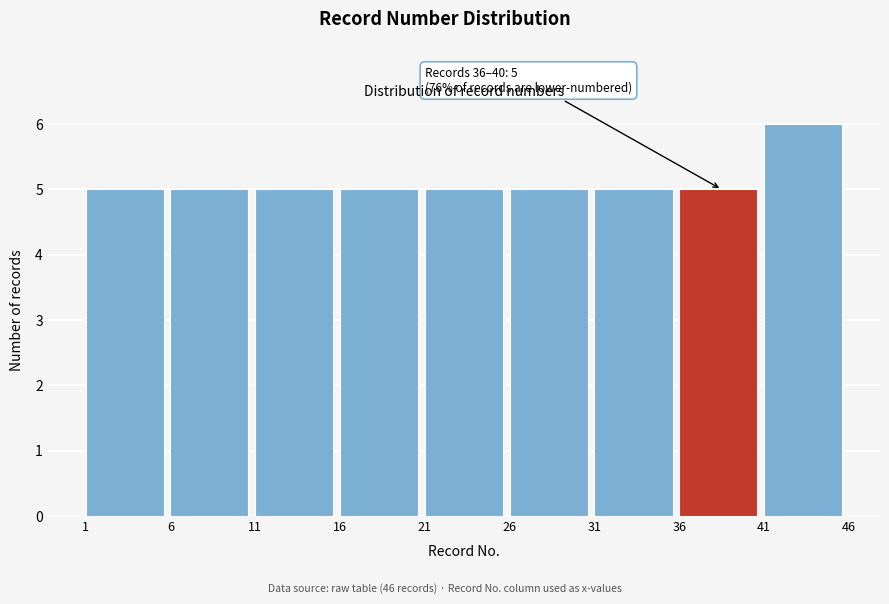

Which range on the x-axis has the tallest bar?

41 to 46